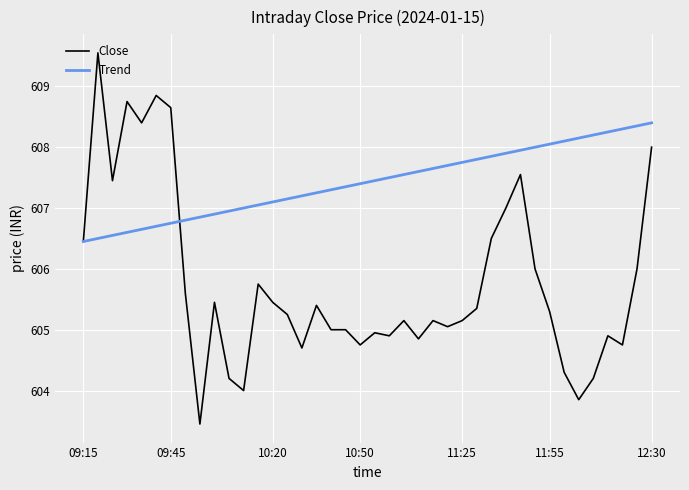

Which series ends up on top after the final intersection of Close and Trend?

Trend